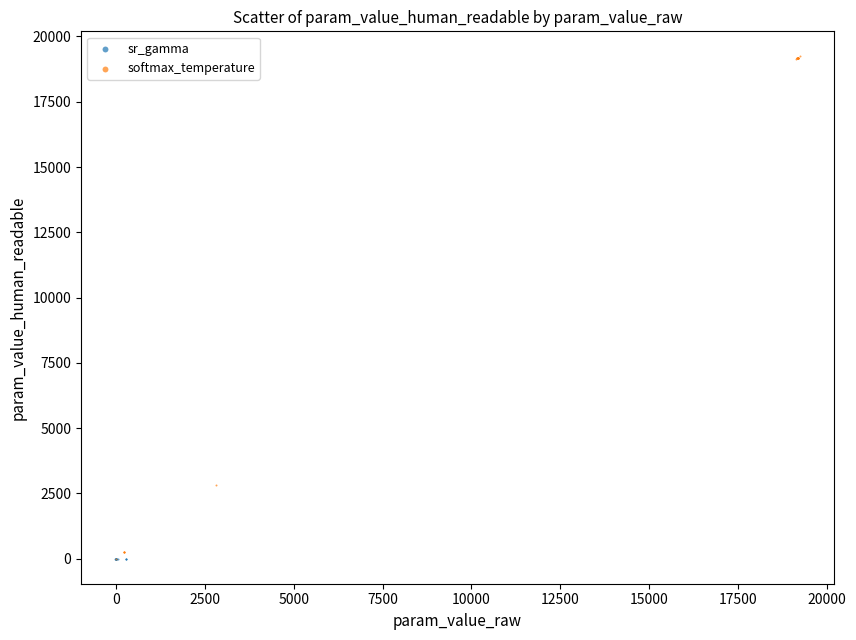

Which series has the widest spread of Y values?

softmax_temperature